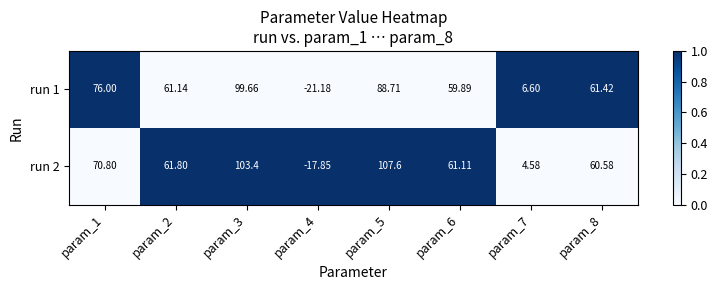

How many categories are shown in the chart?

8